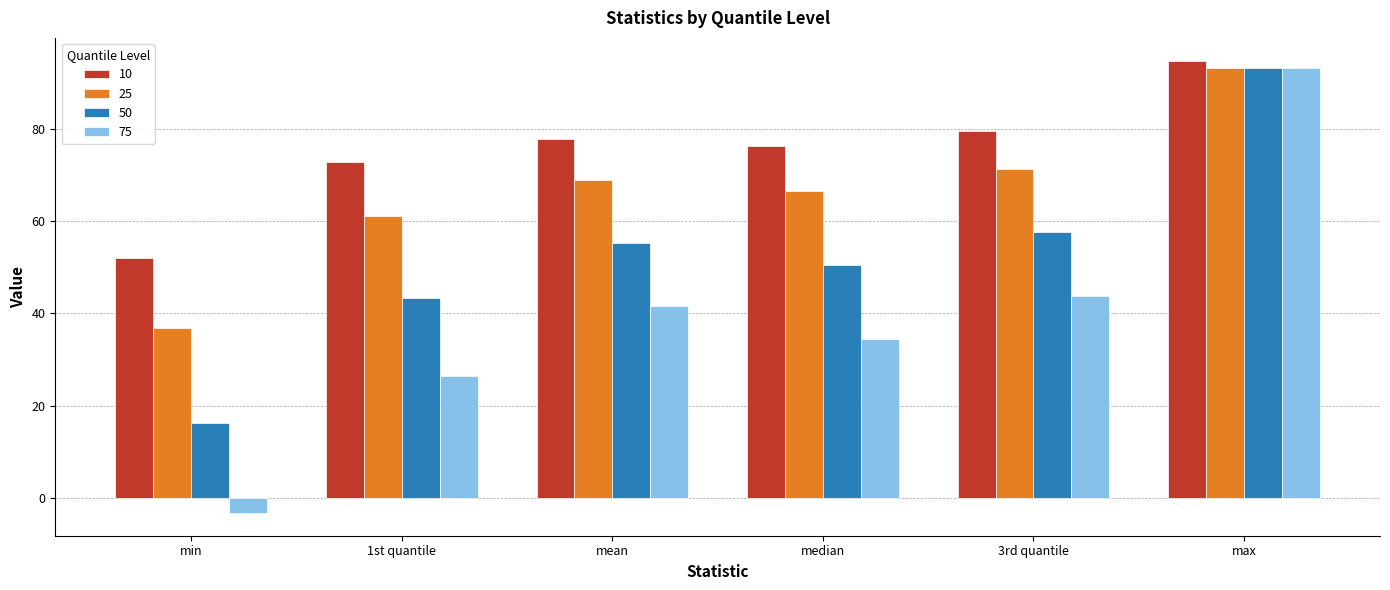

How many data points in 50 are less than 55?

3